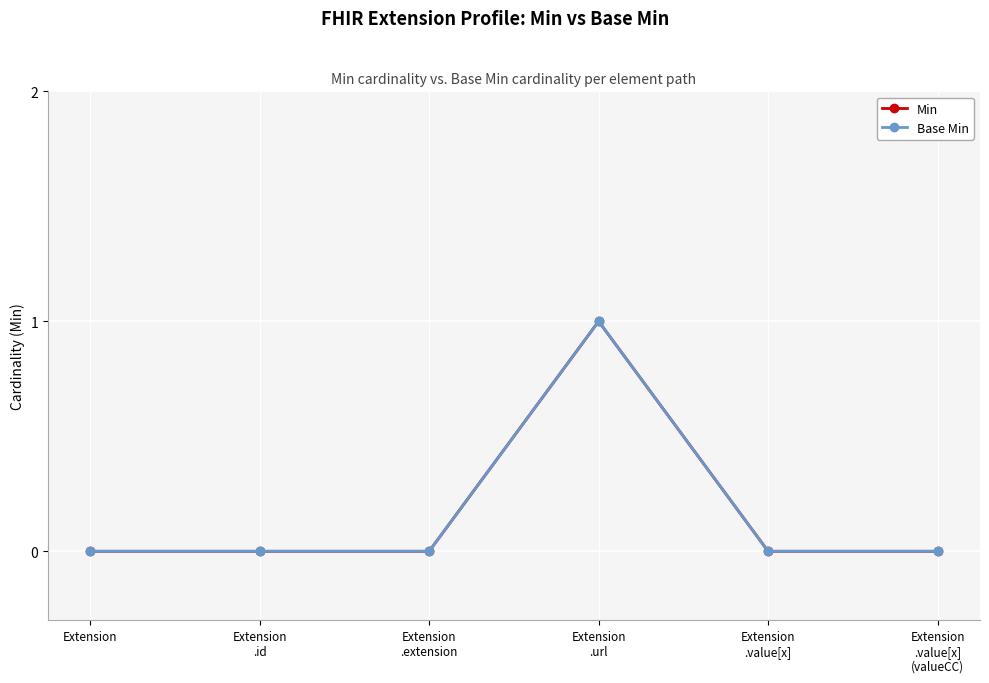

Read the Min value at Extension
.url.

1